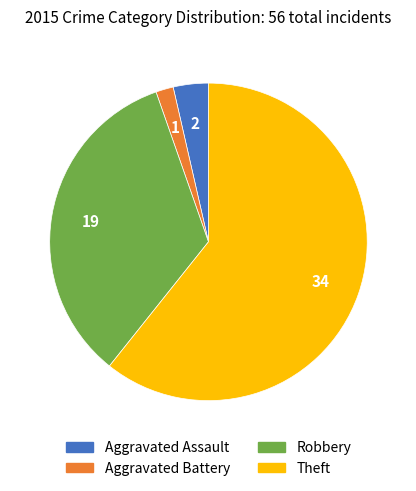

What is the smallest slice in the pie chart?

Aggravated Battery